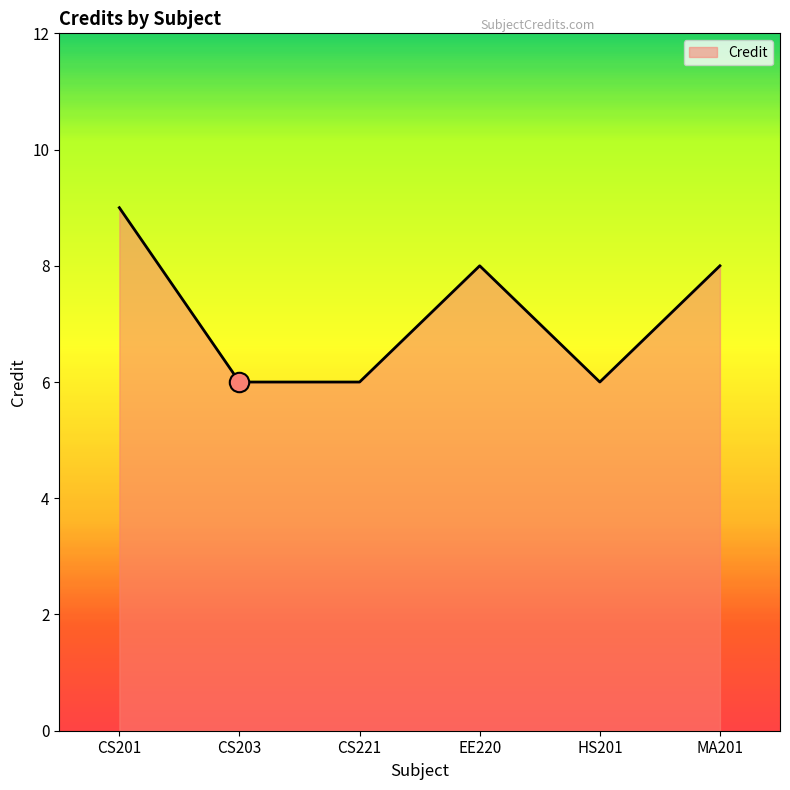

Which category has the highest value across all series?

CS201